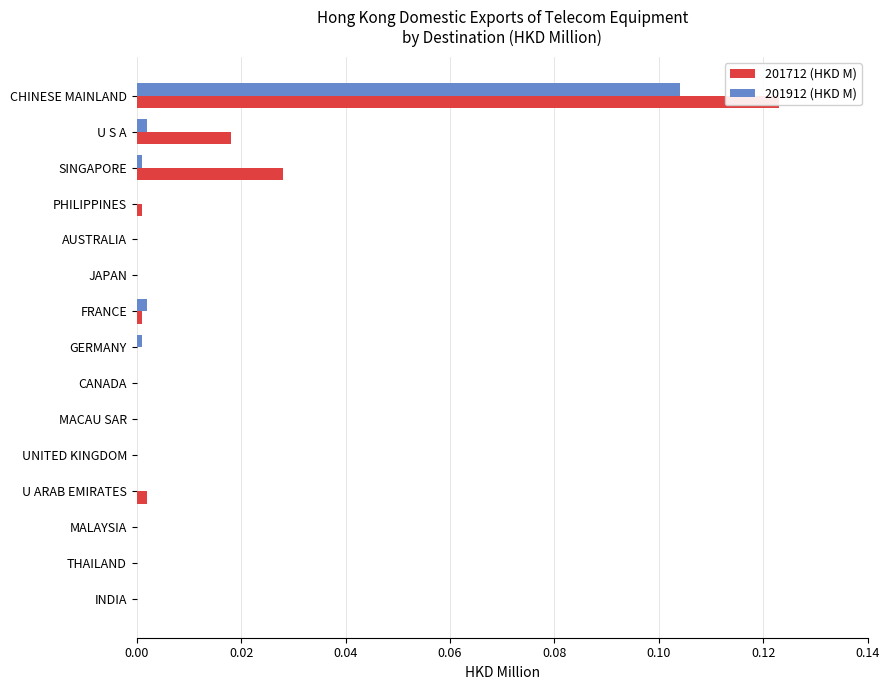

Reading right to left, extract all data points from this chart.

201712 (HKD M): 0.0	0.0	0.0	0.0	0.0	0.0	0.0	0.0	0.0	0.0	0.0	0.0	0.0	0.0	0.1
201912 (HKD M): 0.0	0.0	0.0	0.0	0.0	0.0	0.0	0.0	0.0	0.0	0.0	0.0	0.0	0.0	0.1